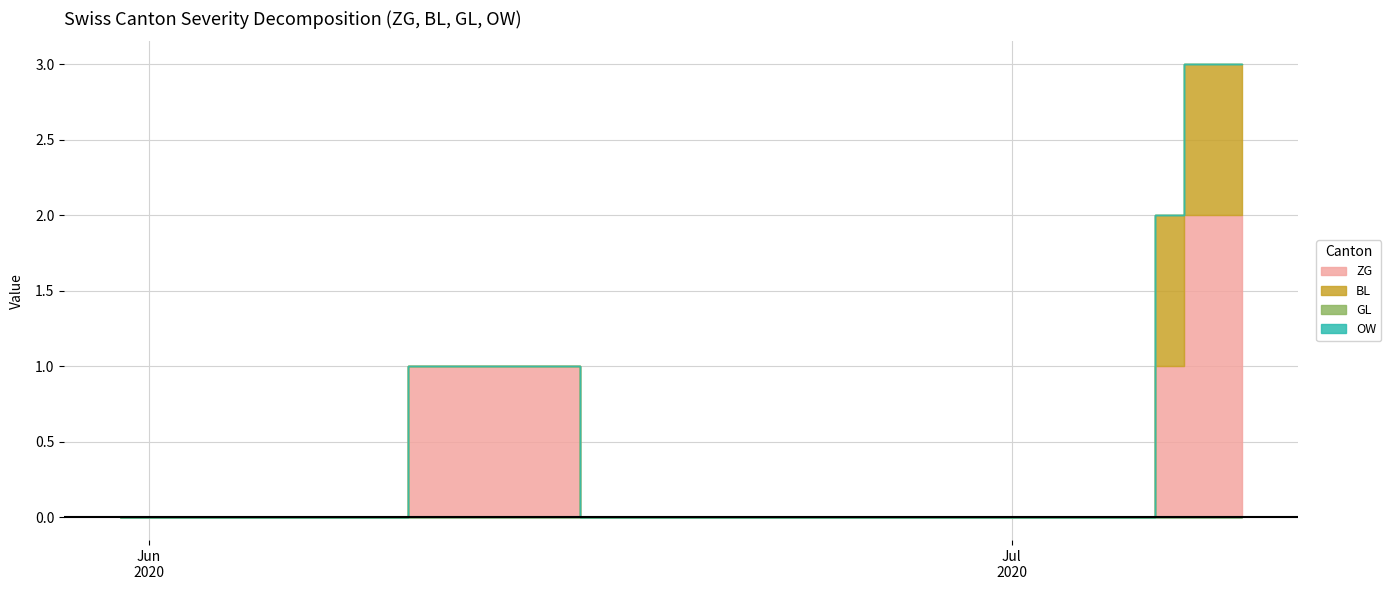

What is the label of the 3rd point from the right?

2020-07-07